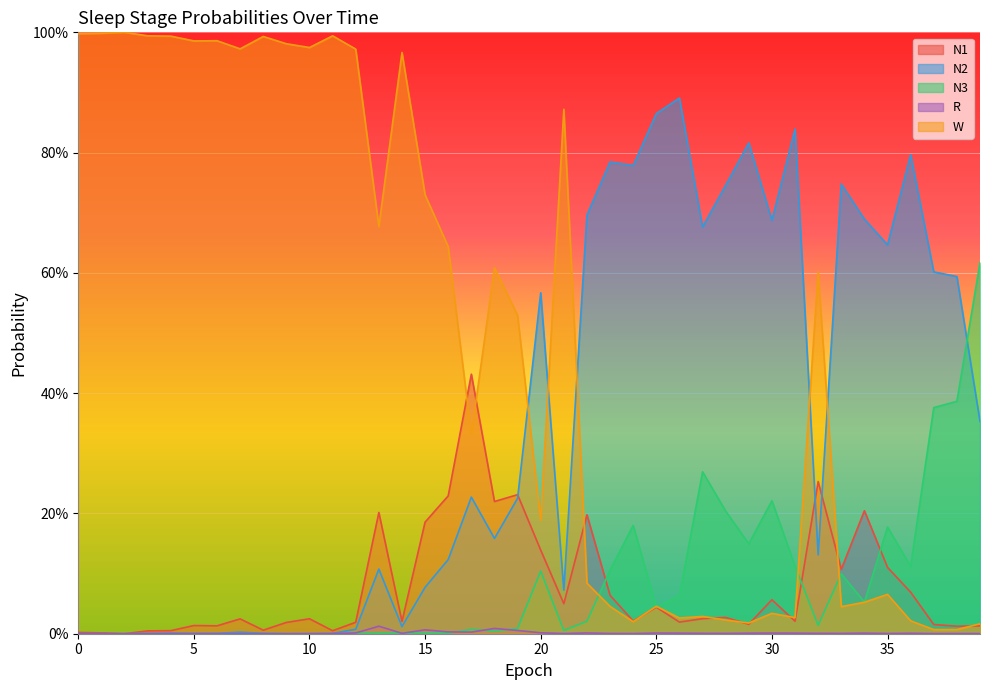

What is the difference between the highest and lowest values at 39?

0.6